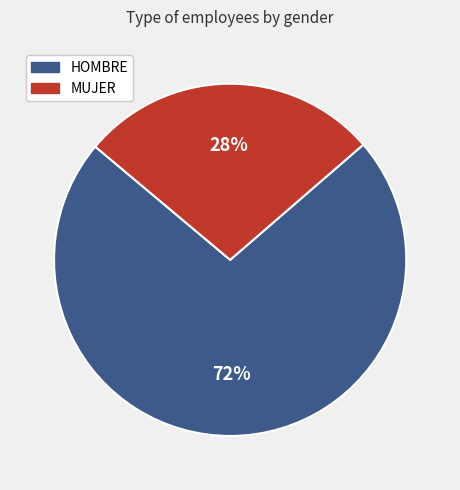

To the nearest percent, what is the average slice percentage?

50%